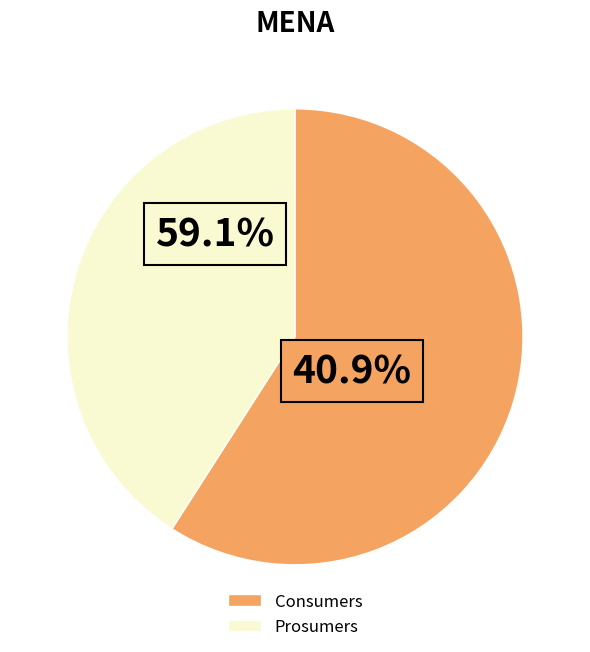

True or false: Consumers accounts for 49% of the total.

False